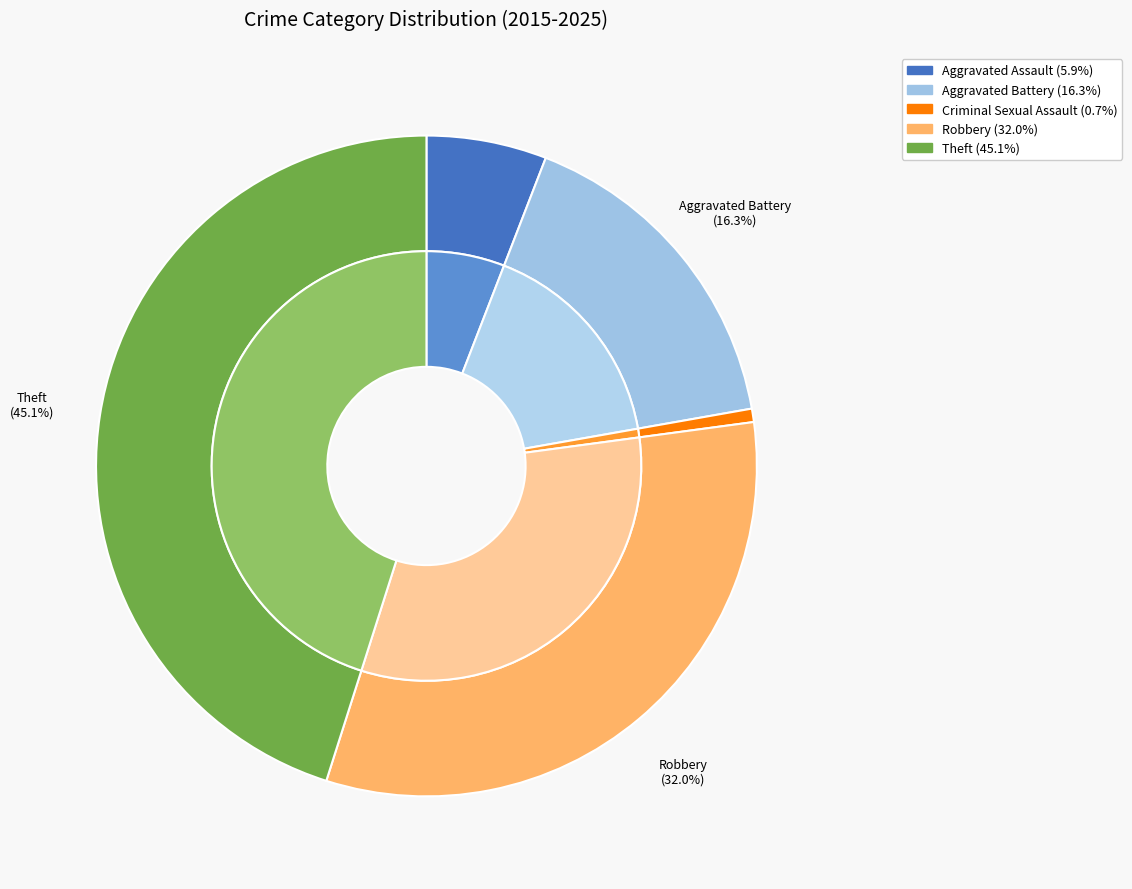

True or false: Aggravated Battery accounts for 5% of the total.

False